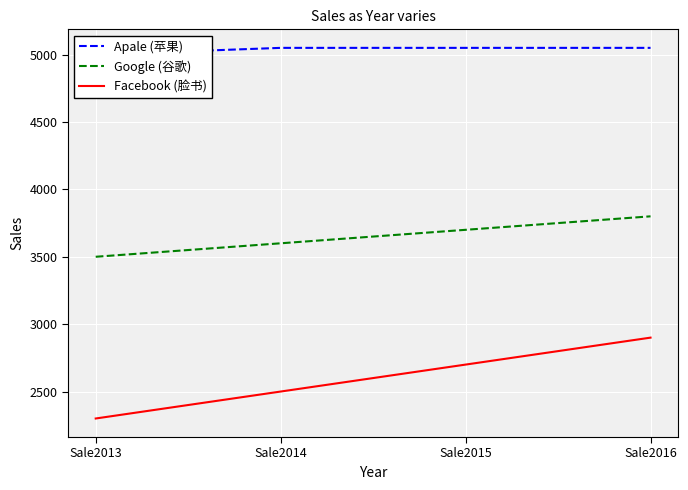

What is the value of the Facebook (脸书) point at the 2nd from the left?

2500